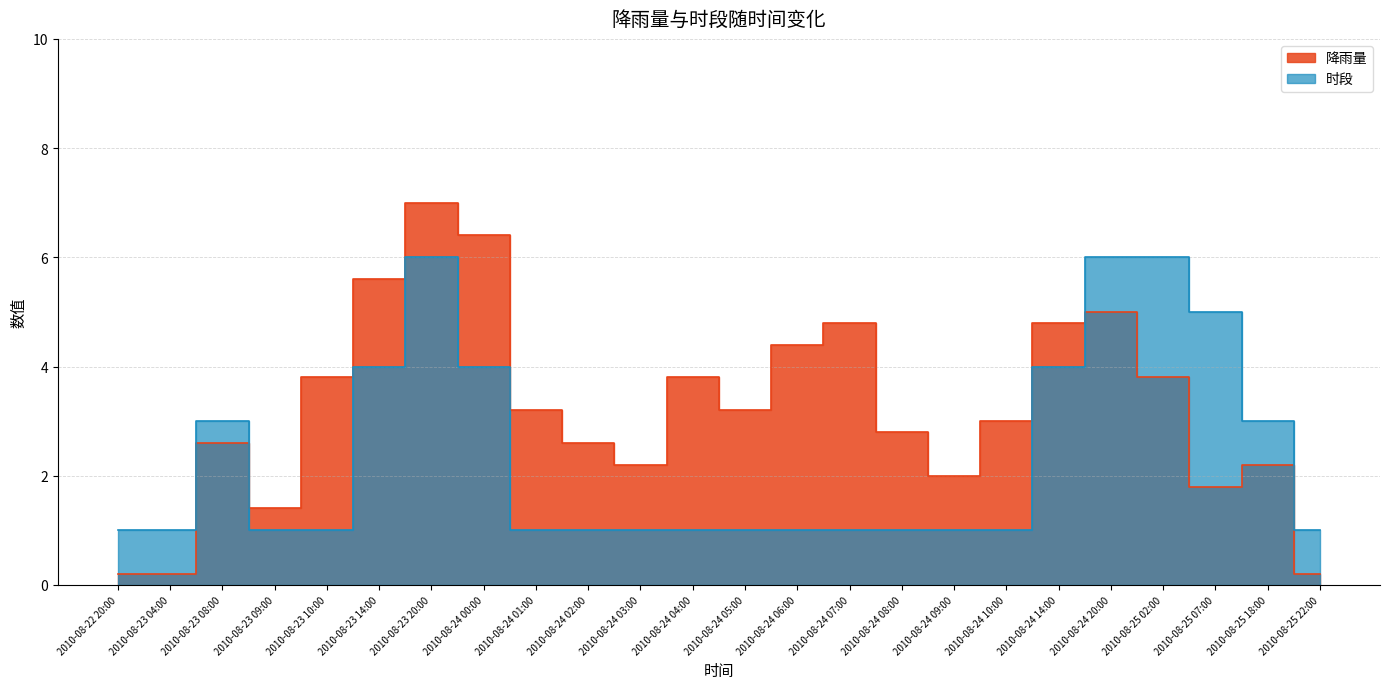

How many lines are shown in the chart?

2